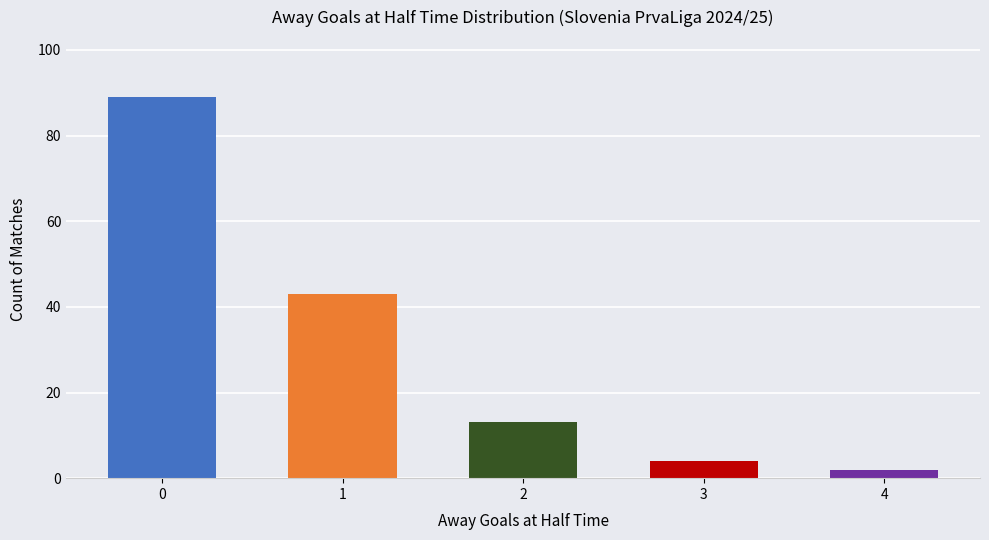

At which label does the data first exceed 13?

0